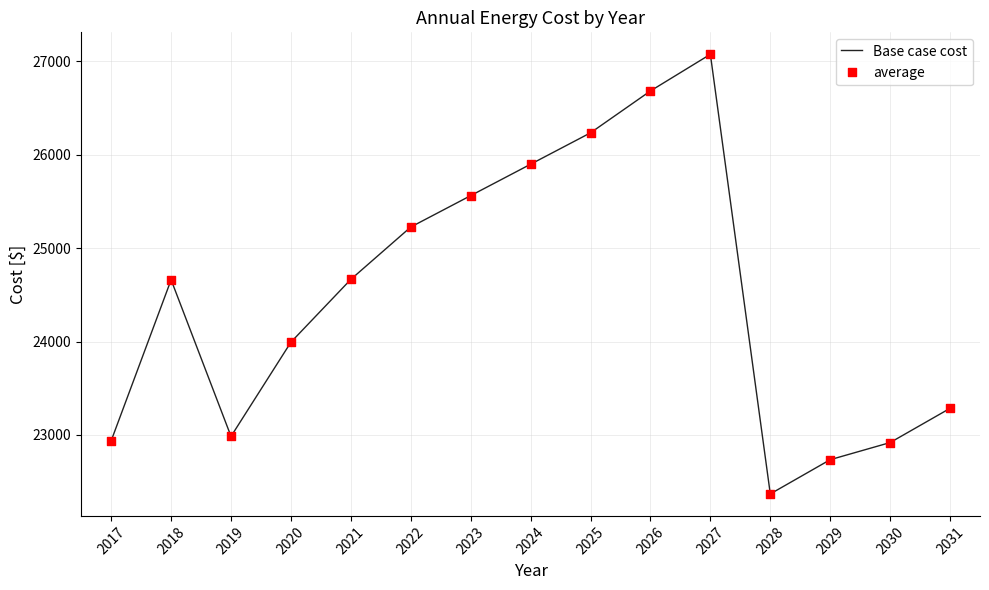

What is the approximate value at 2017?

22938.1